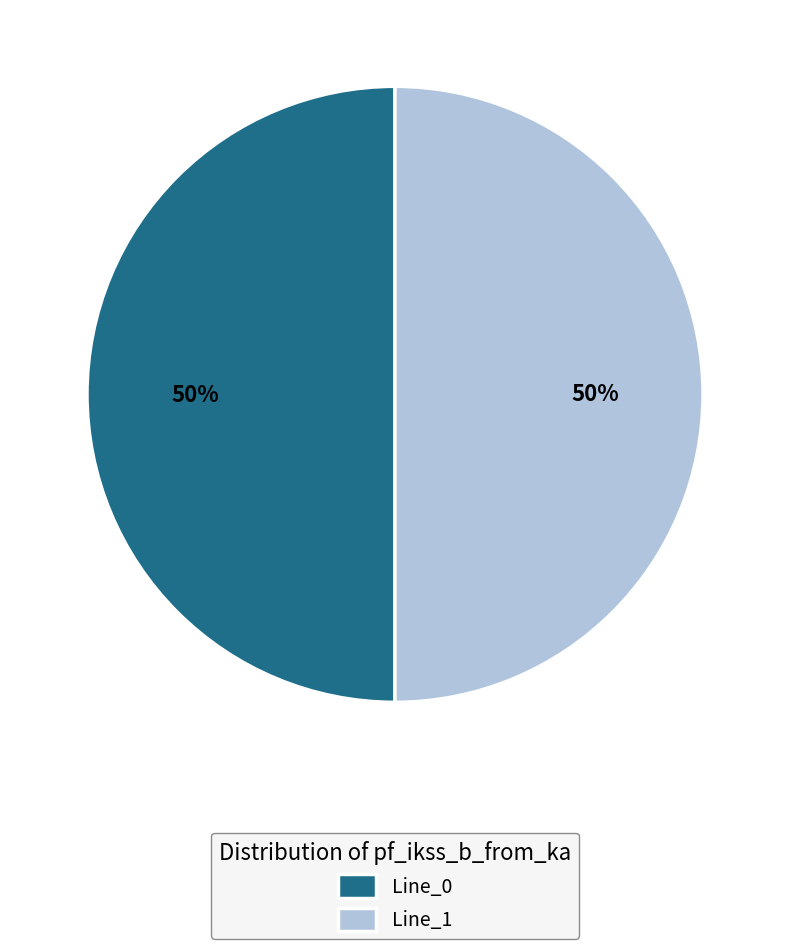

True or false: Line_0 accounts for 50% of the total.

True